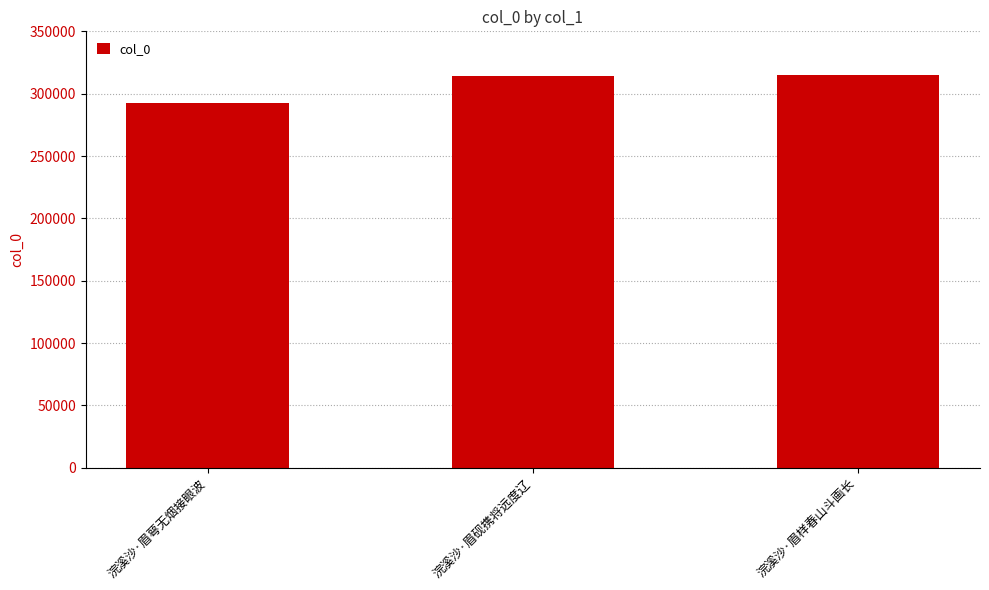

What is the label of the 1st bar from the right?

浣溪沙·眉样春山斗画长